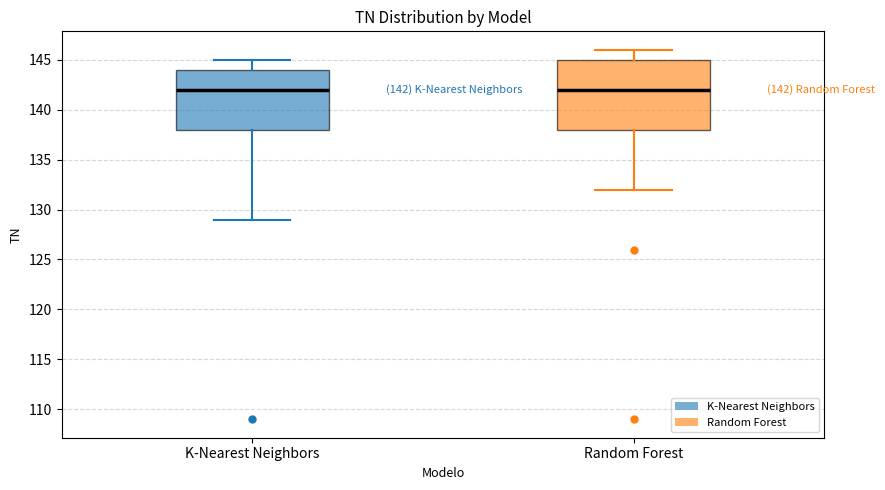

Which box is the tallest, from its lower edge to its upper edge?

Random Forest